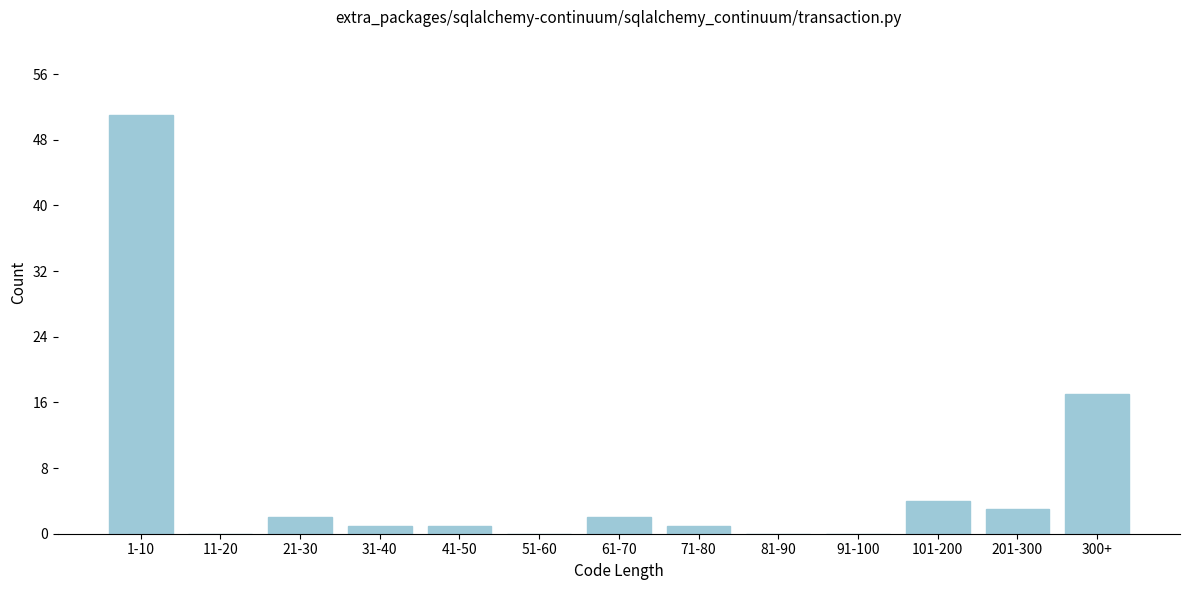

Reading right to left, what are all the values shown in this chart?

300+=17	201-300=3	101-200=4	91-100=0	81-90=0	71-80=1	61-70=2	51-60=0	41-50=1	31-40=1	21-30=2	11-20=0	1-10=51